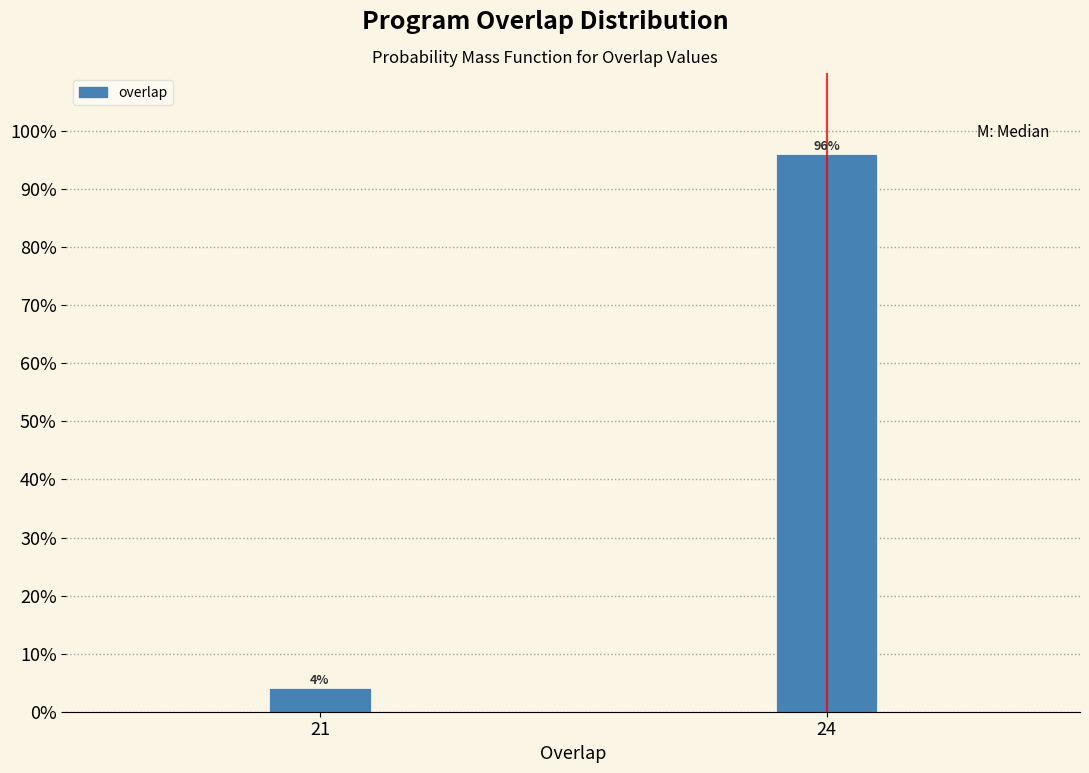

Reading left to right, what are all the values shown in this chart?

21=4	24=96